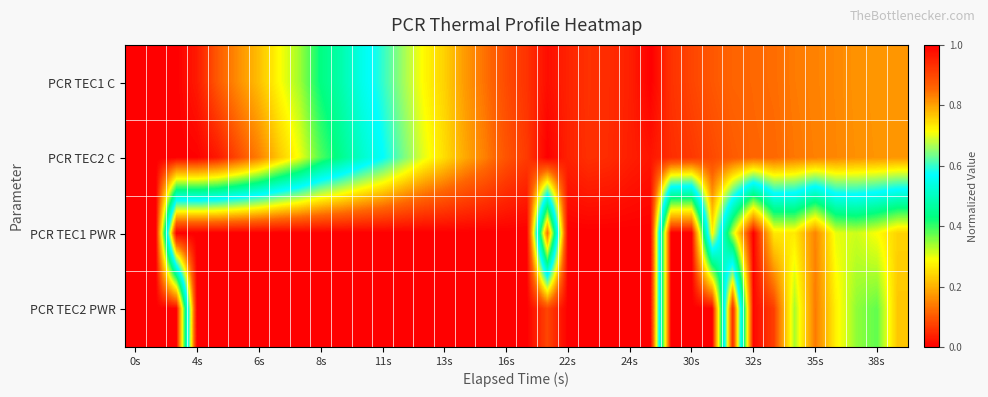

How many series are shown in this chart?

4